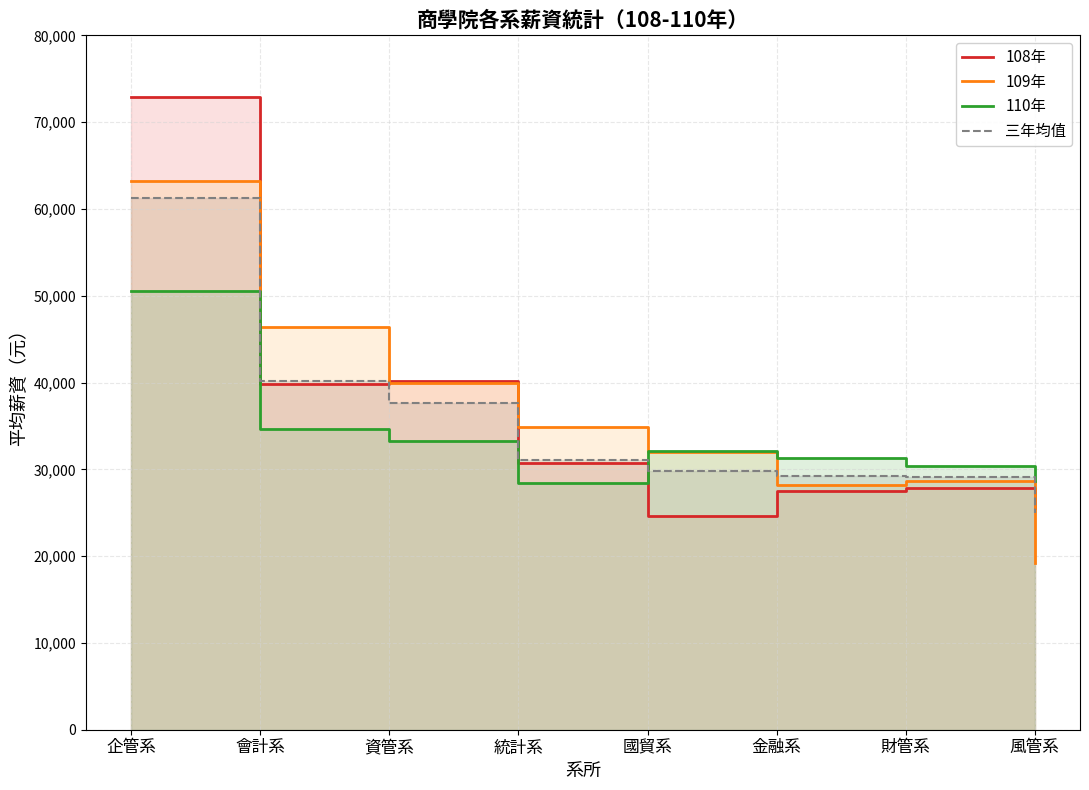

True or false: 三年均值 and 109年 intersect in this chart.

True